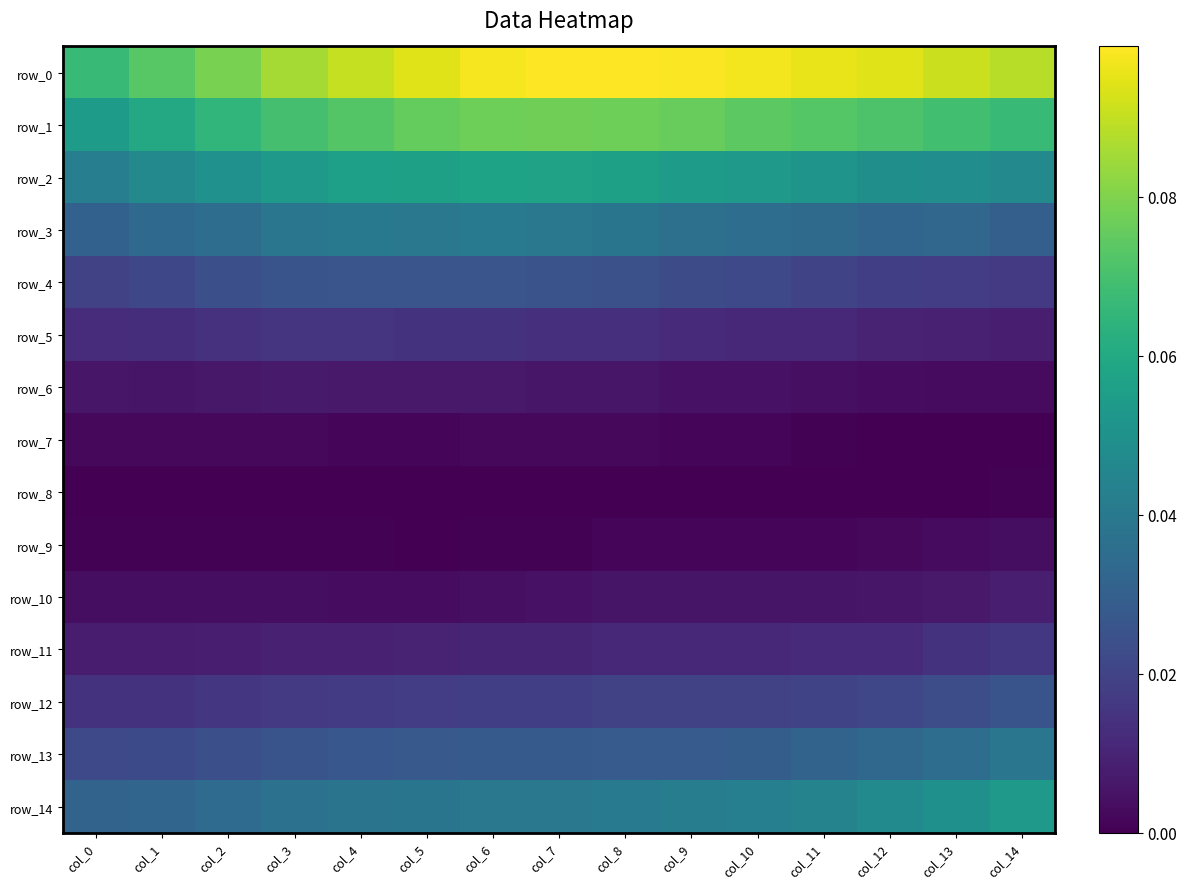

Where is row_7 nearest to the value 0?

col_12